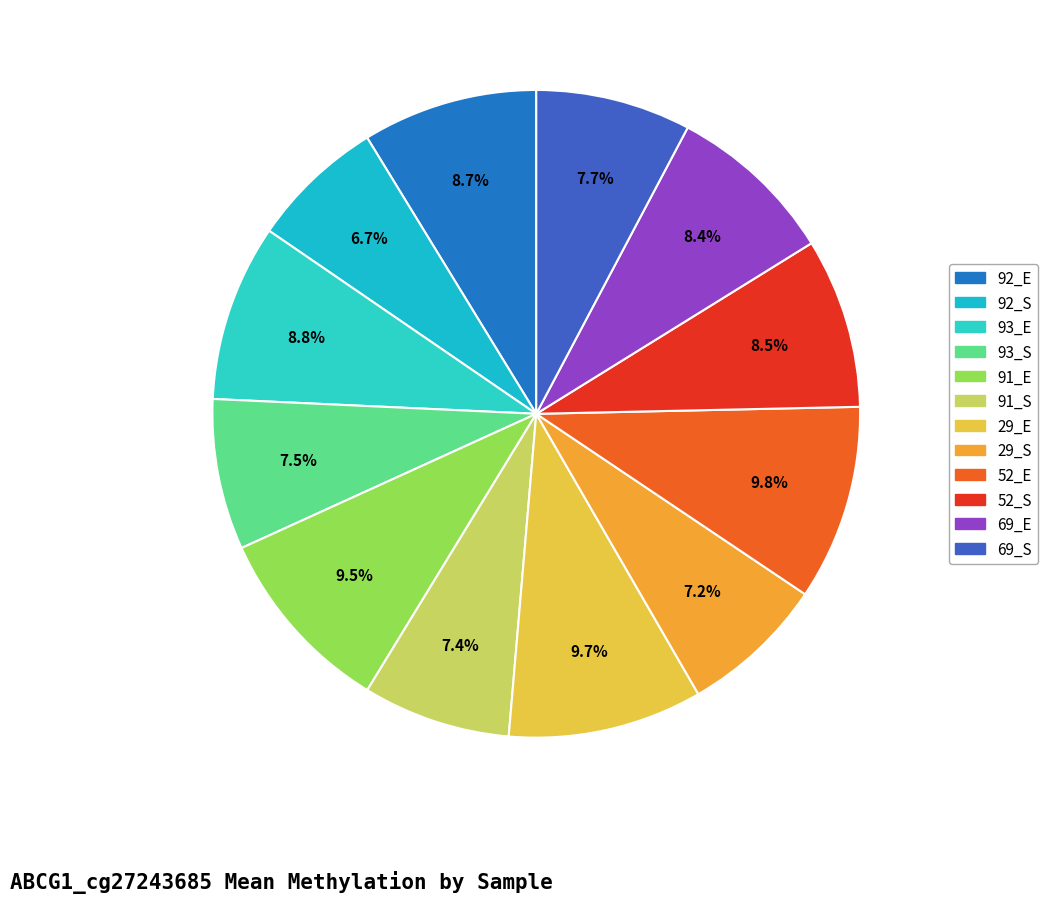

To the nearest percent, what is the difference between the largest and smallest slice percentages?

3%